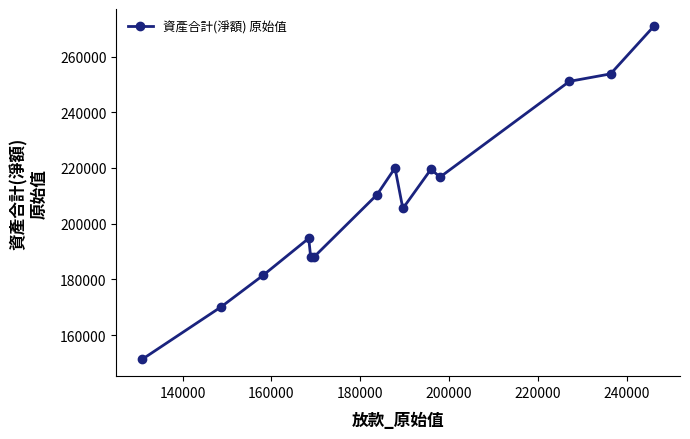

True or false: there are more than 2 points higher than both neighbors.

True